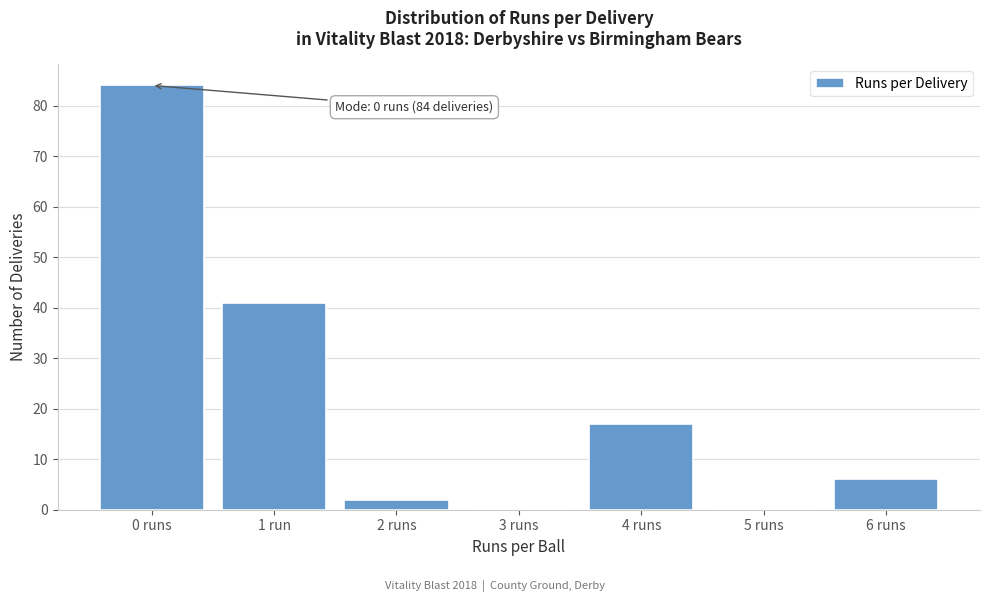

Reading left to right, transcribe all the data shown in this chart.

0 runs=84	1 run=41	2 runs=2	3 runs=0	4 runs=17	5 runs=0	6 runs=6